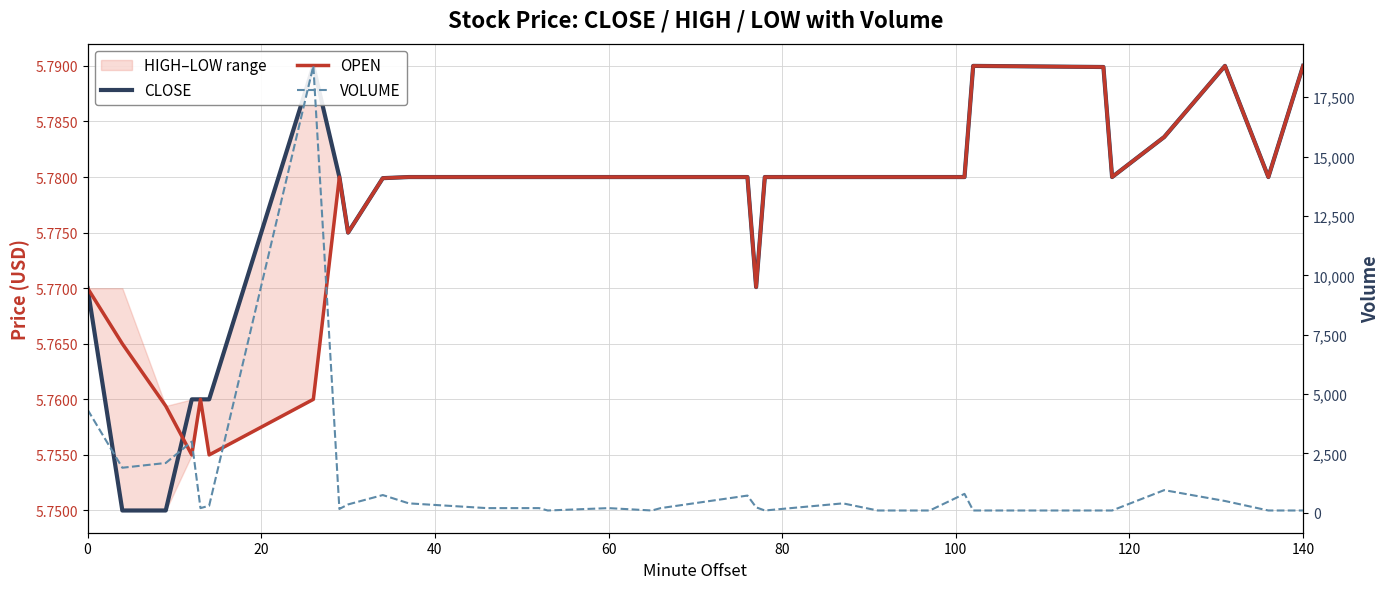

What is the label of the 16th point from the left?

60